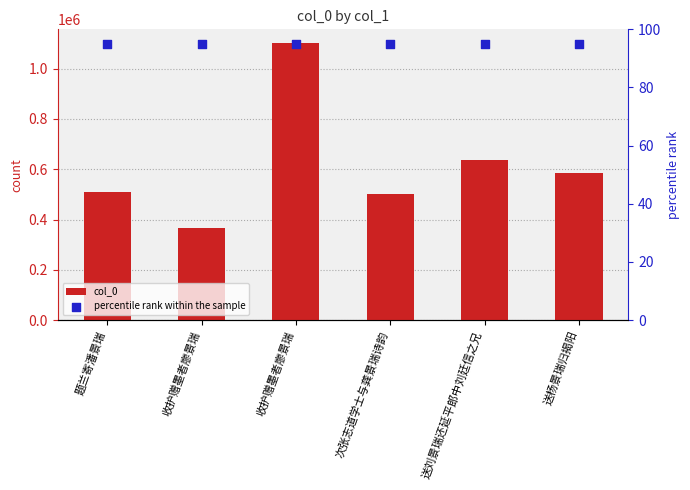

At how many categories does at least one series exceed 303693?

6